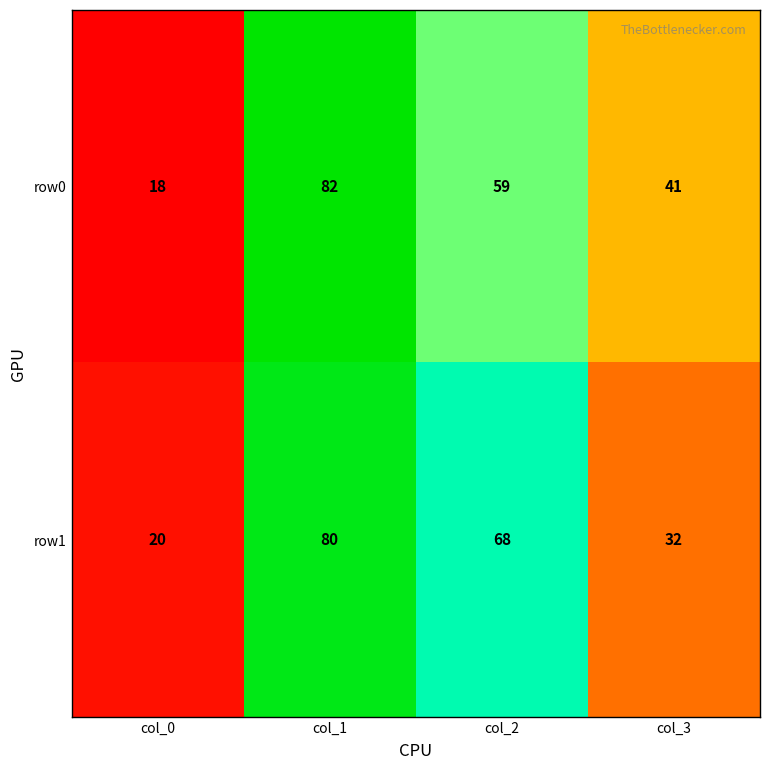

Count the number of data series in this chart.

2